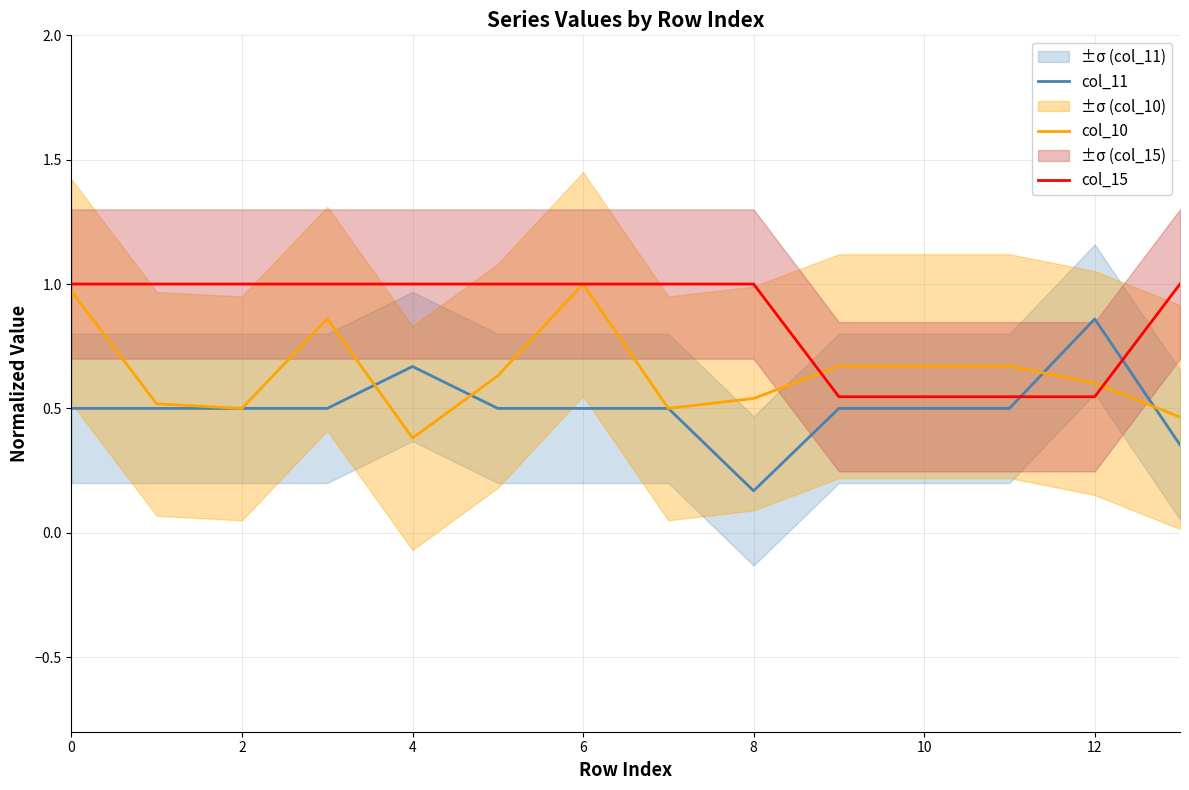

Which category has the highest value in the col_11 series?

12